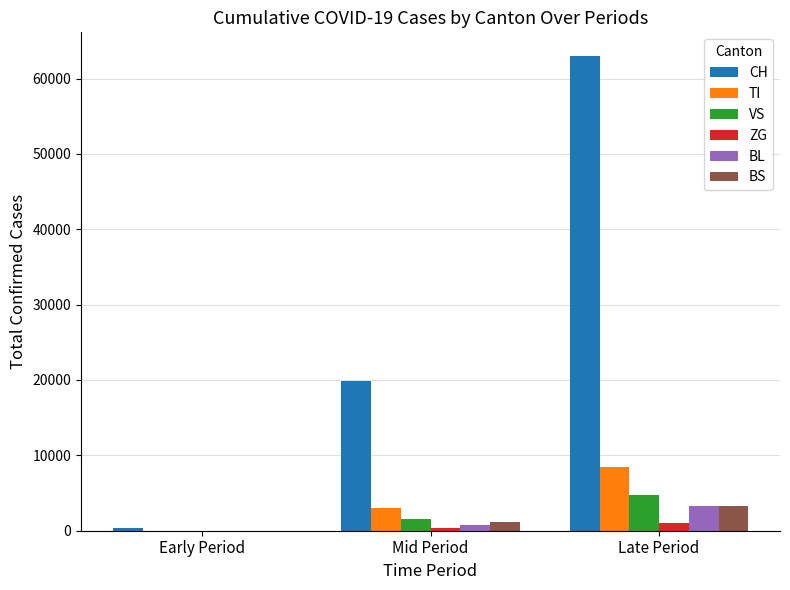

Which series has the largest total across all categories?

CH